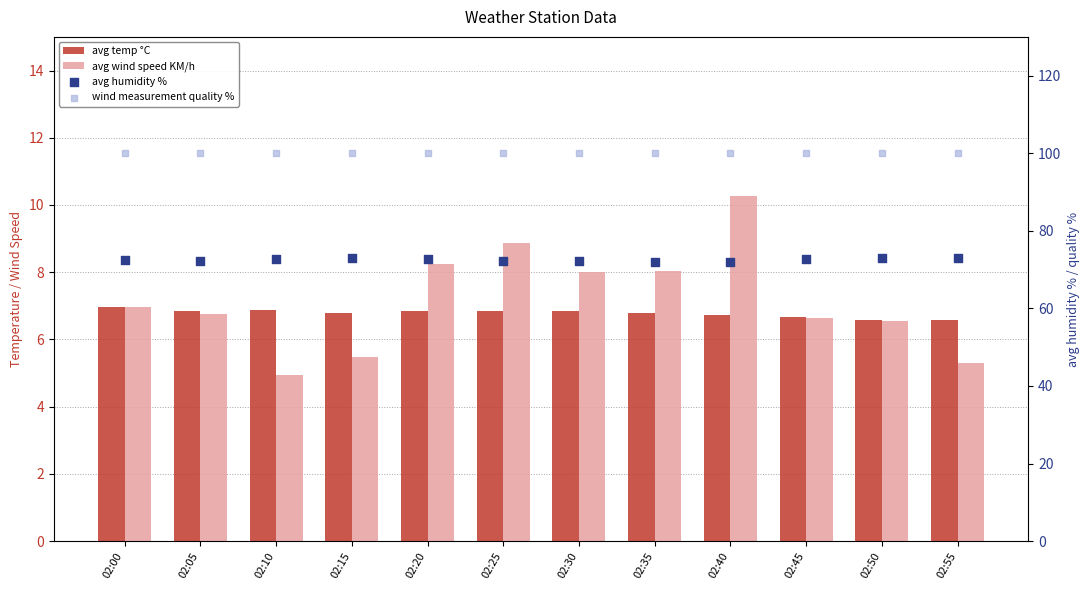

What are all the series names shown in the legend?

avg temp °C, avg wind speed KM/h, avg humidity %, wind measurement quality %